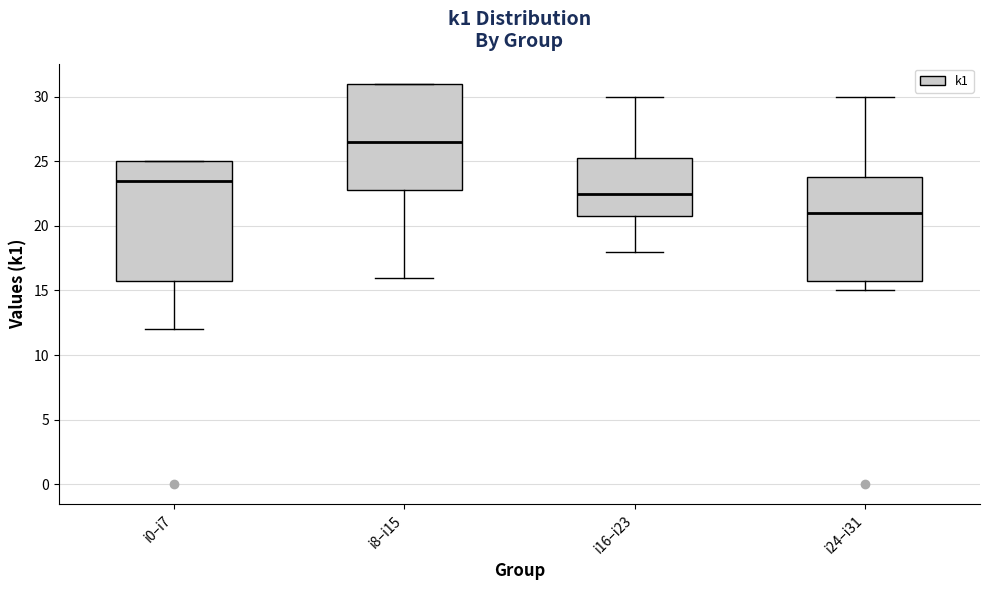

Which box has the highest median line?

i8–i15